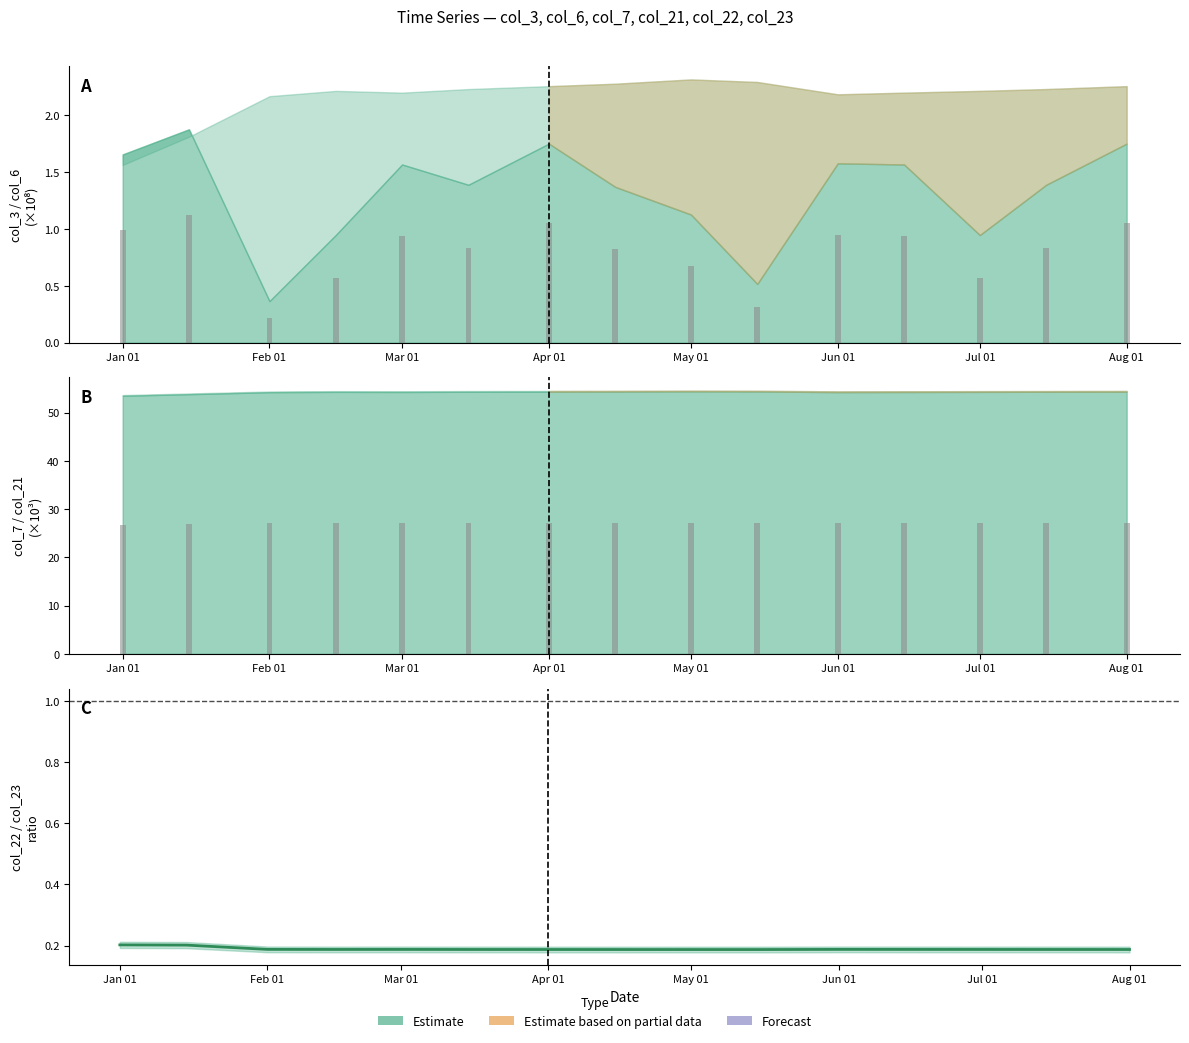

Which category has the lowest value in the col_21 bars series?

Jan 01